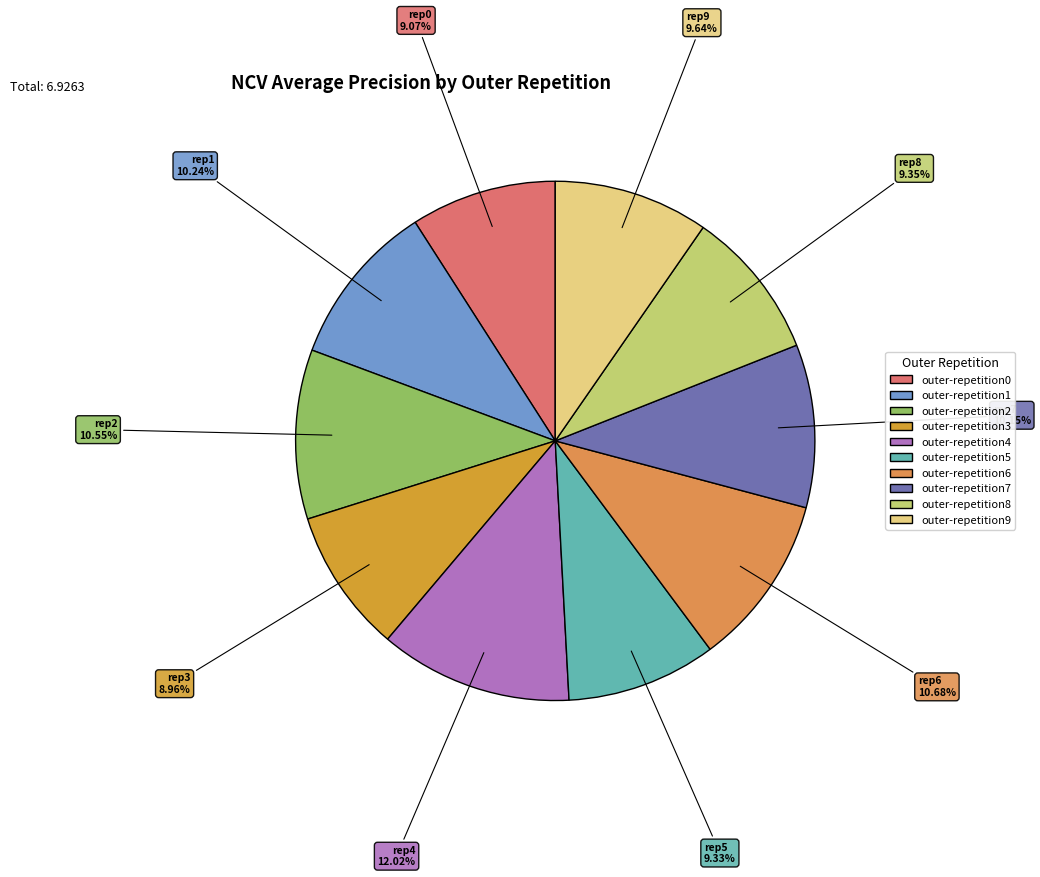

True or false: outer-repetition7 accounts for 10% of the total.

True